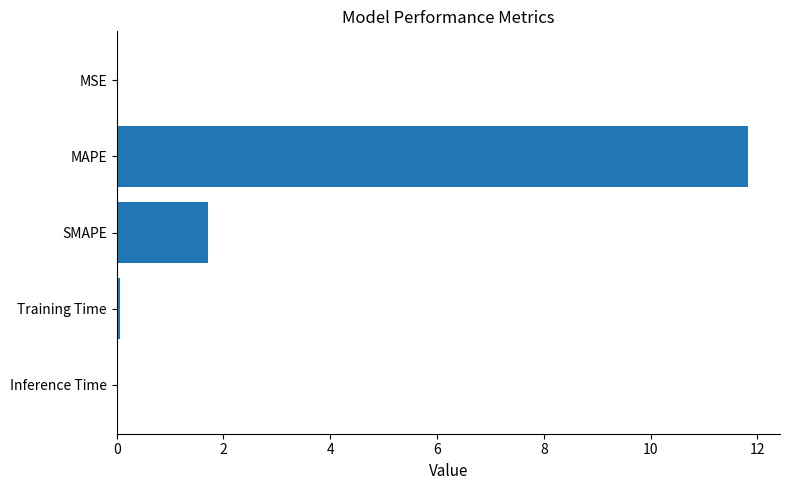

Which category has the highest value across all series?

MAPE